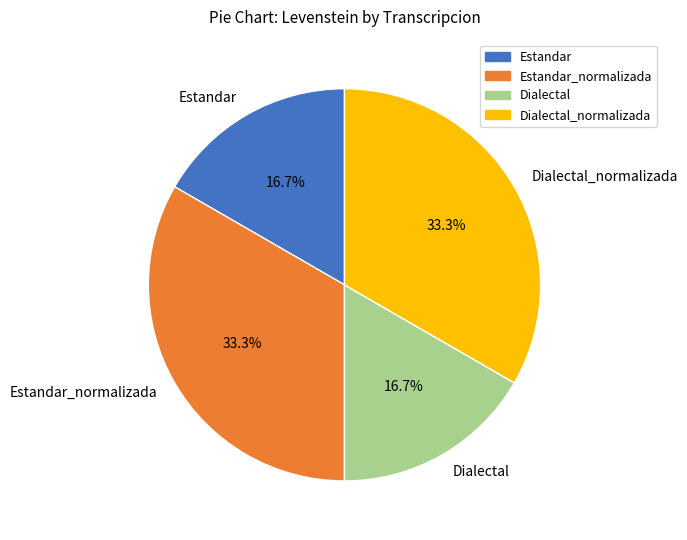

Does Estandar_normalizada represent more than half of the total?

No